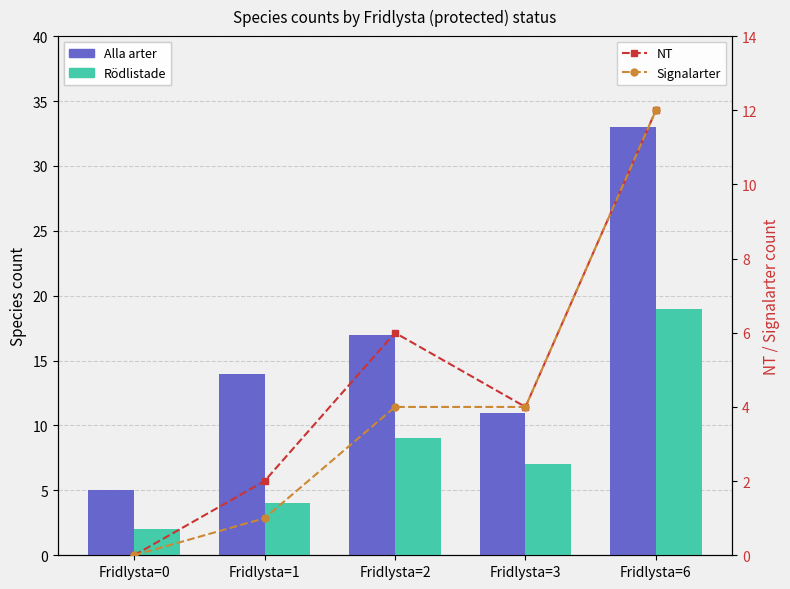

True or false: Signalarter has a value of 4 at Fridlysta=2.

True